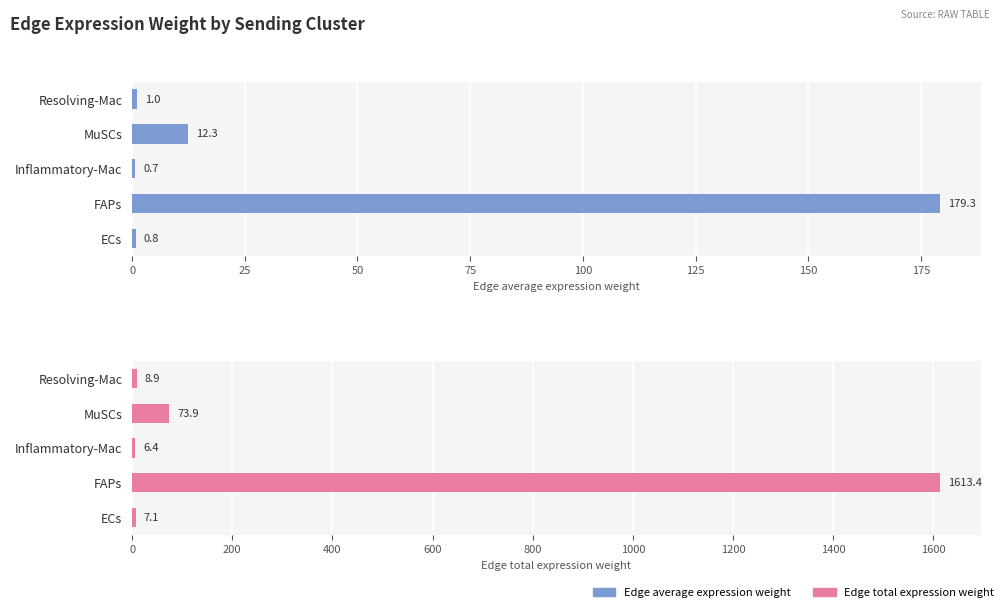

Count the number of data series in this chart.

2